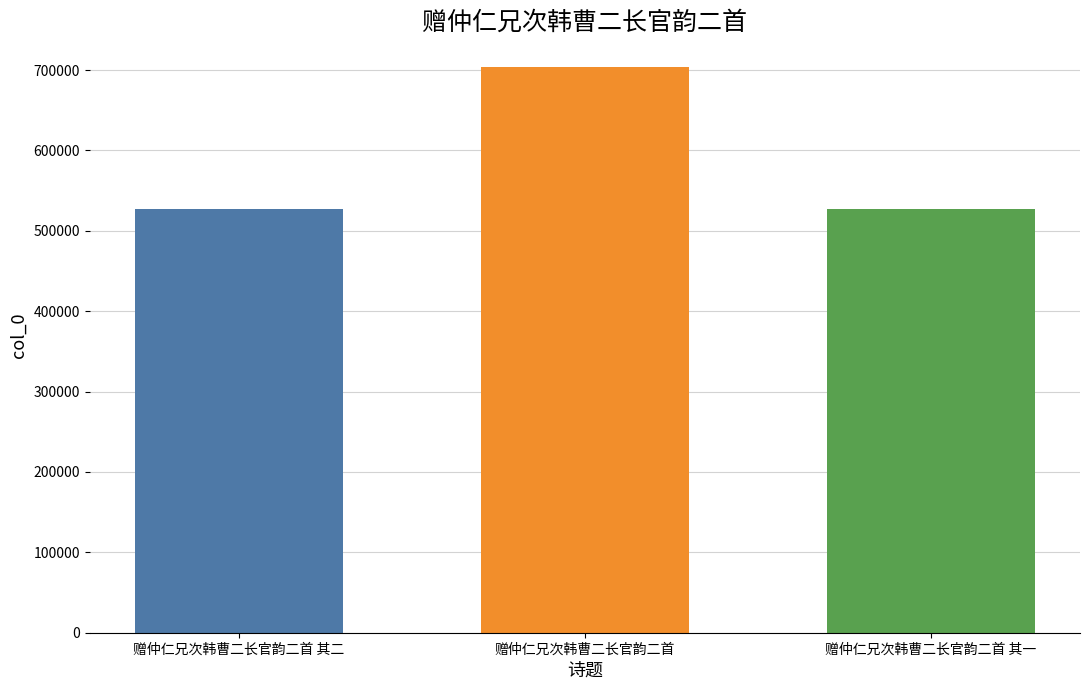

What is the spread (max minus min) of values at 赠仲仁兄次韩曹二长官韵二首?

177123